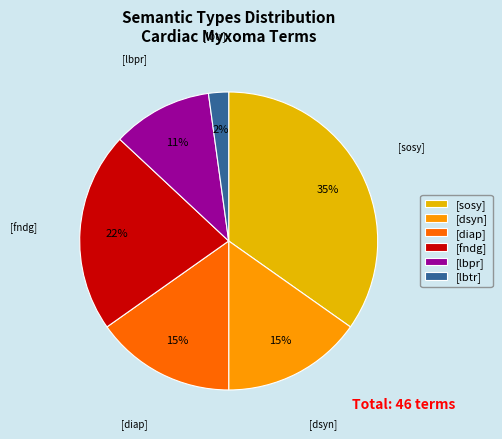

Which category has the smallest portion of the pie?

[lbtr]